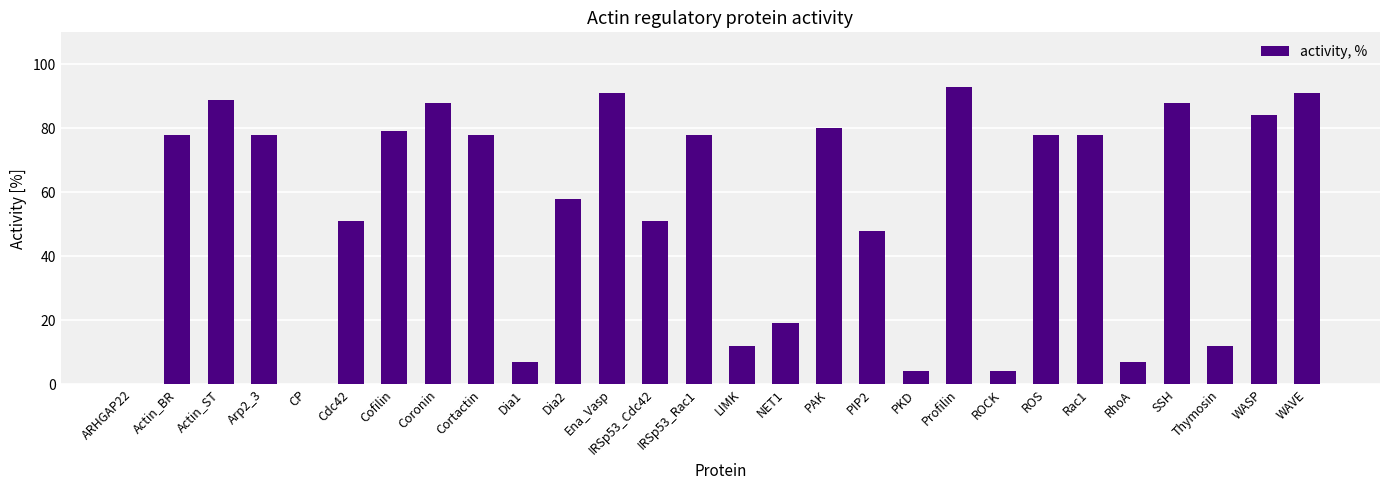

How many data points does each series have?

28